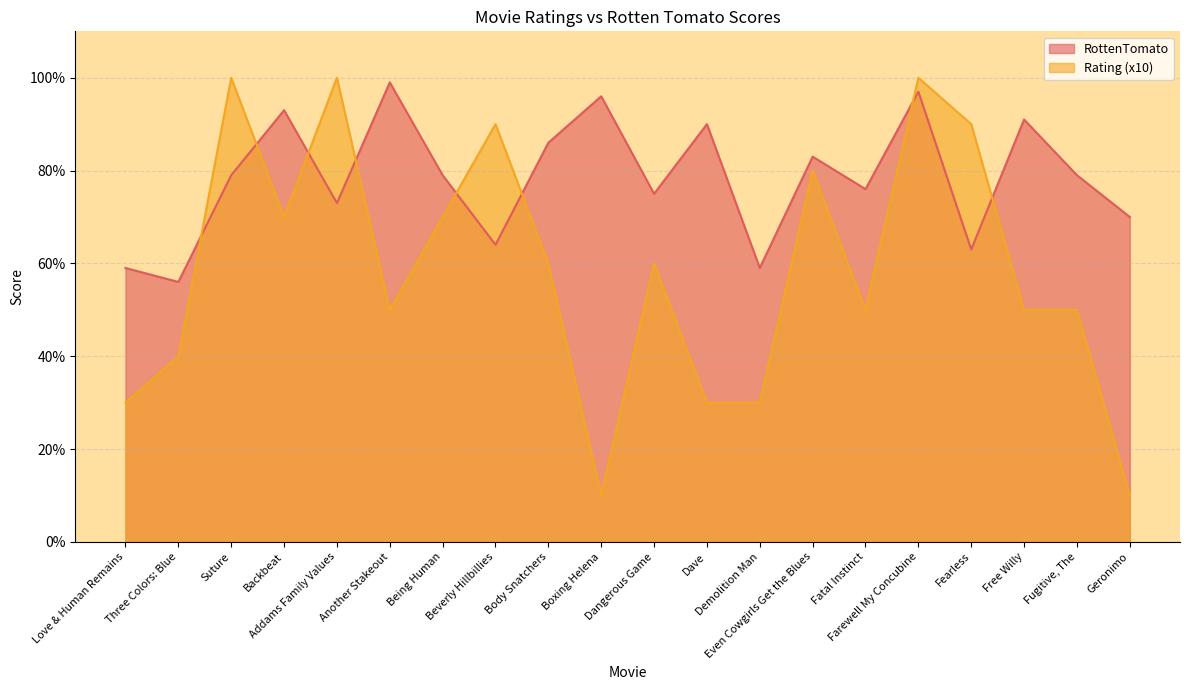

How many data points does each series have?

20